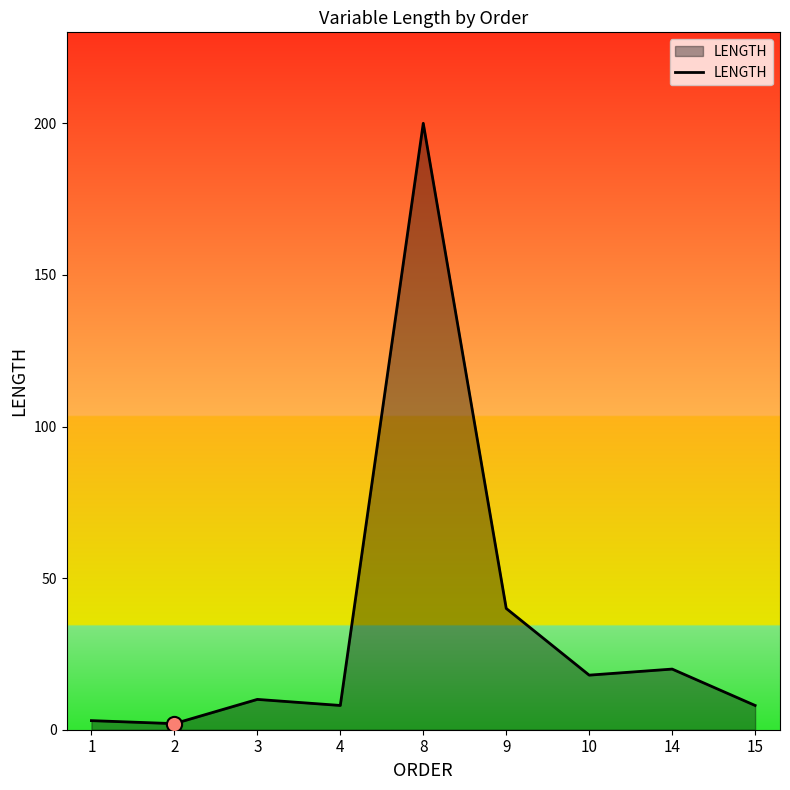

What is the change in value from 8 to 10?

-182